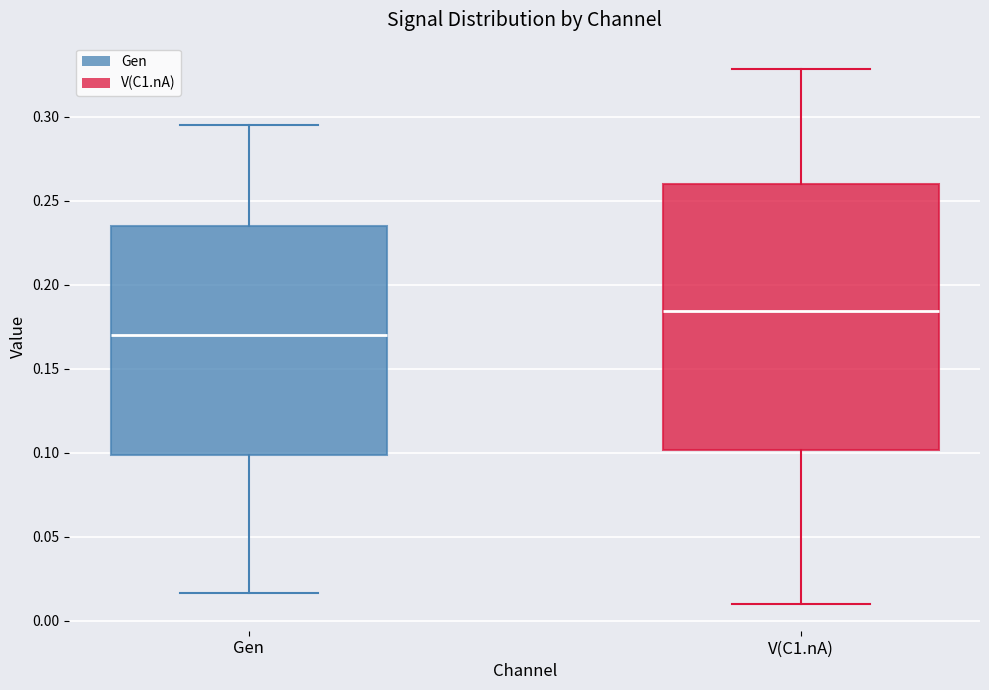

Which box is the tallest, from its lower edge to its upper edge?

V(C1.nA)